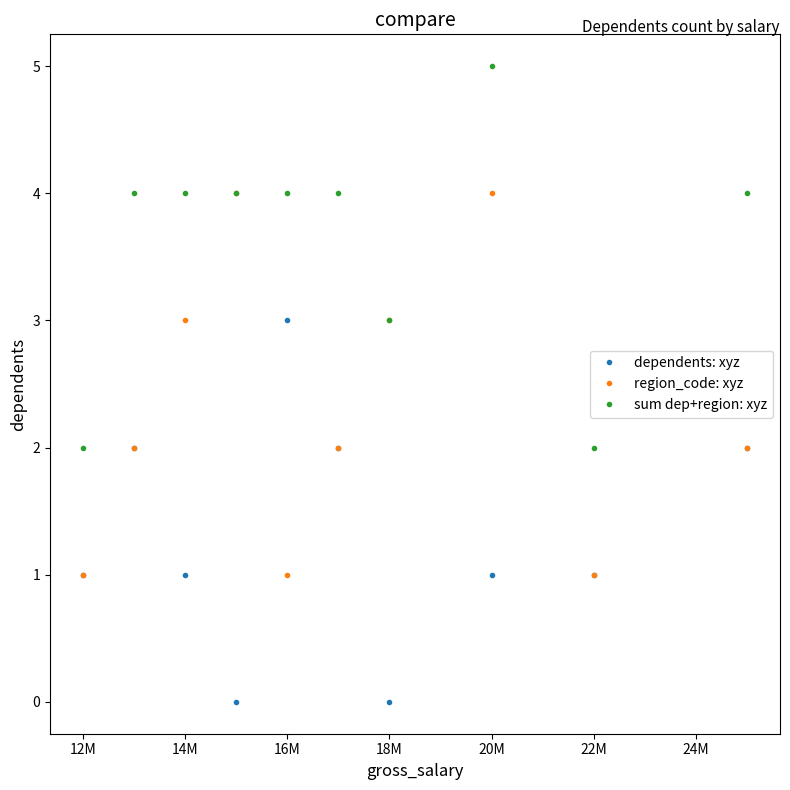

Does the chart display data point markers on the line(s)?

Yes